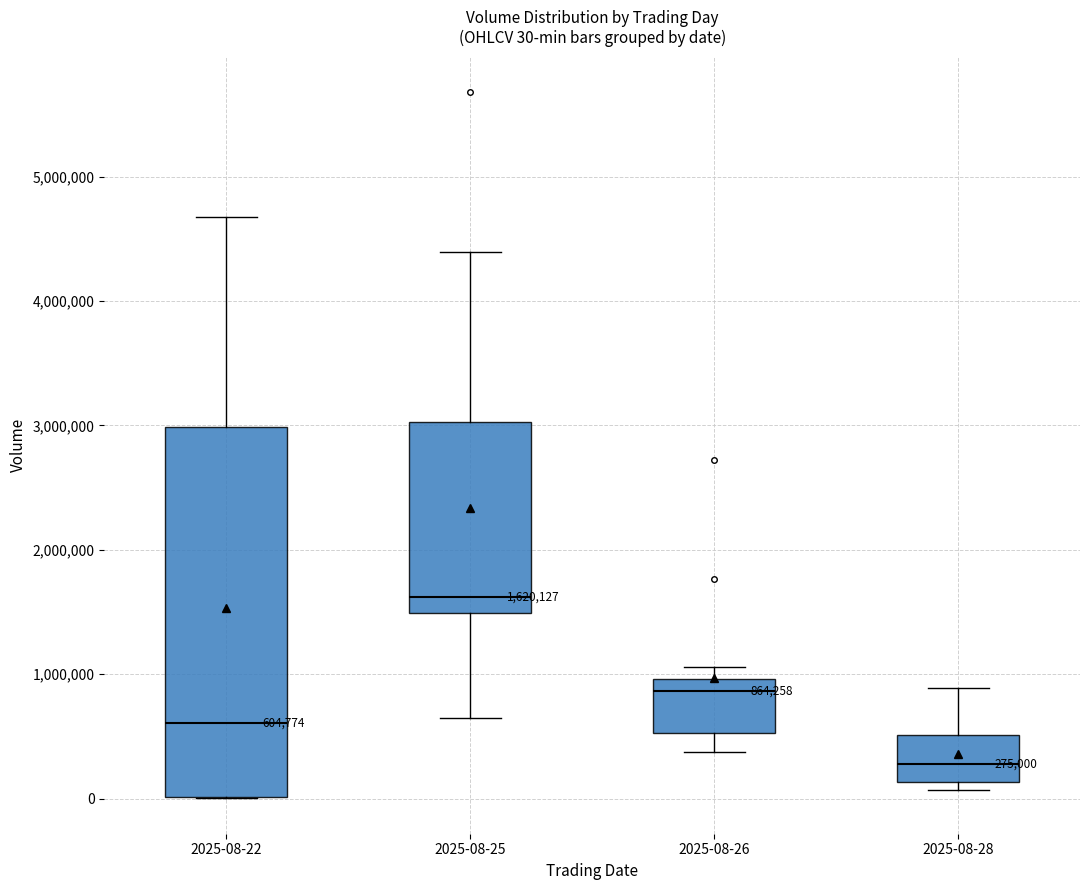

Which box is the tallest, from its lower edge to its upper edge?

2025-08-22